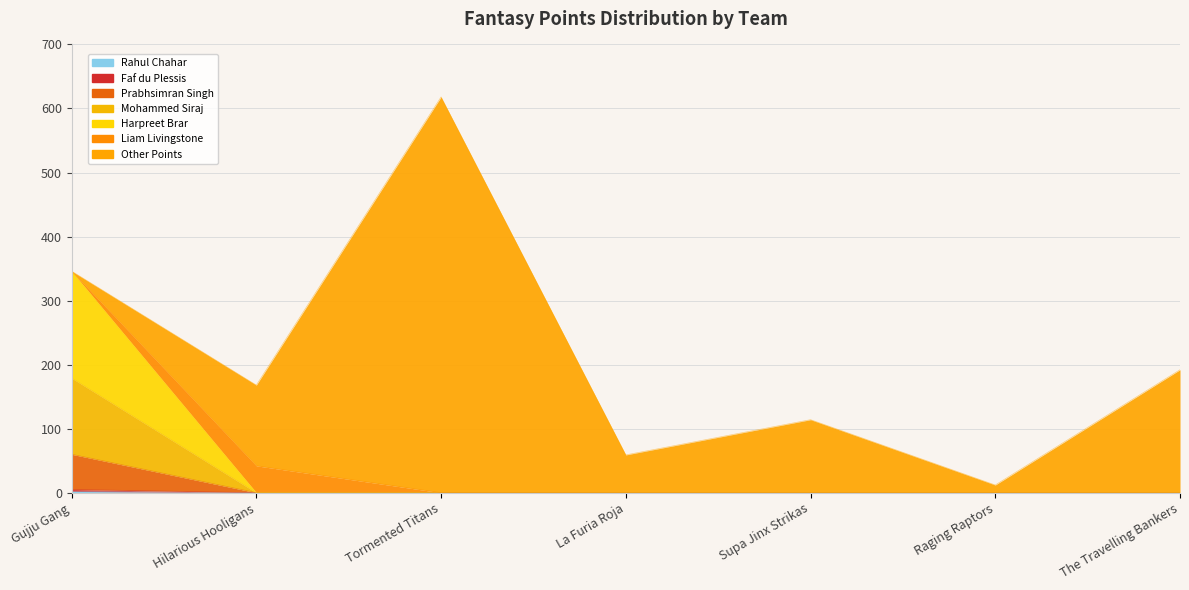

The Mohammed Siraj series shows 95 at The Travelling Bankers. True or false?

False